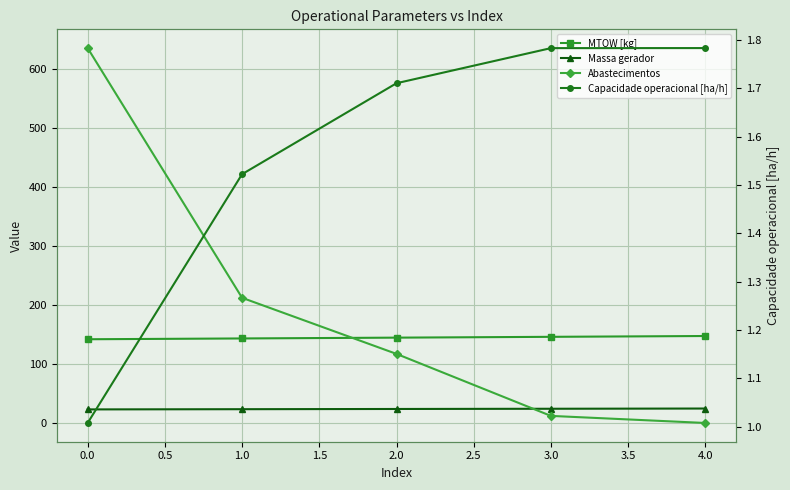

What is the value of the Abastecimentos point at the 2nd from the left?

212.0